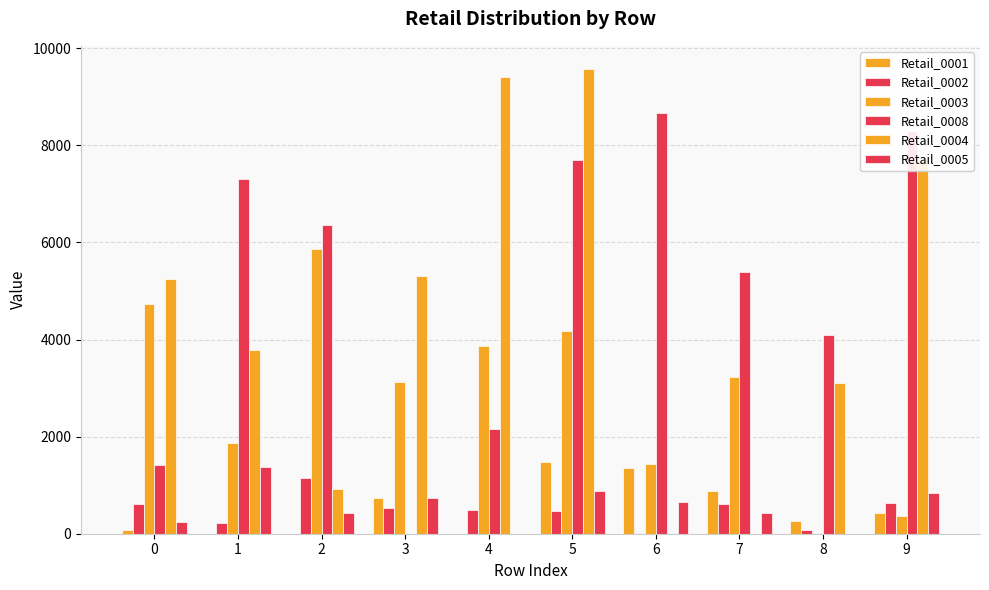

How many categories are shown in the chart?

10